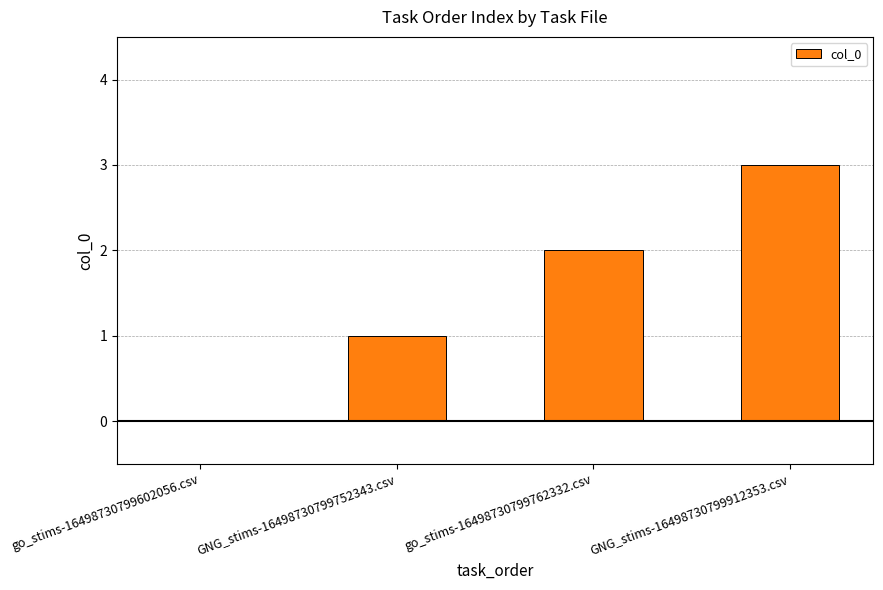

Which category has the highest value across all series?

GNG_stims-16498730799912353.csv